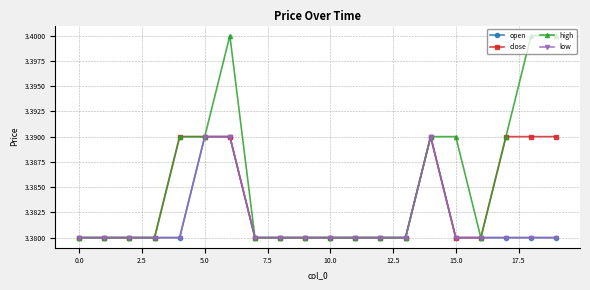

True or false: high and low cross at least once.

False